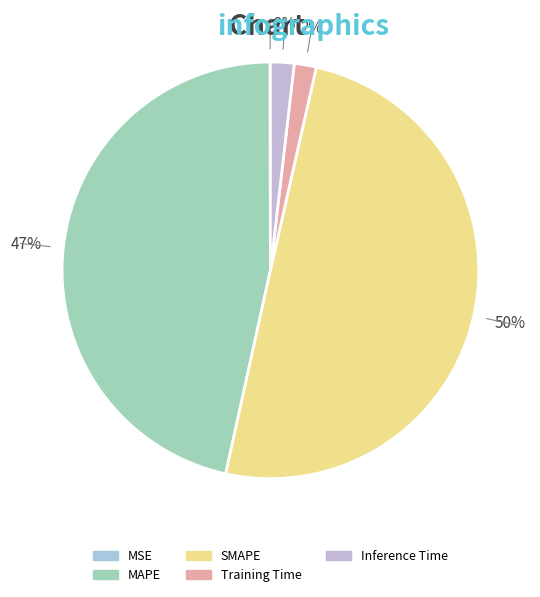

Does any single category account for the majority?

No